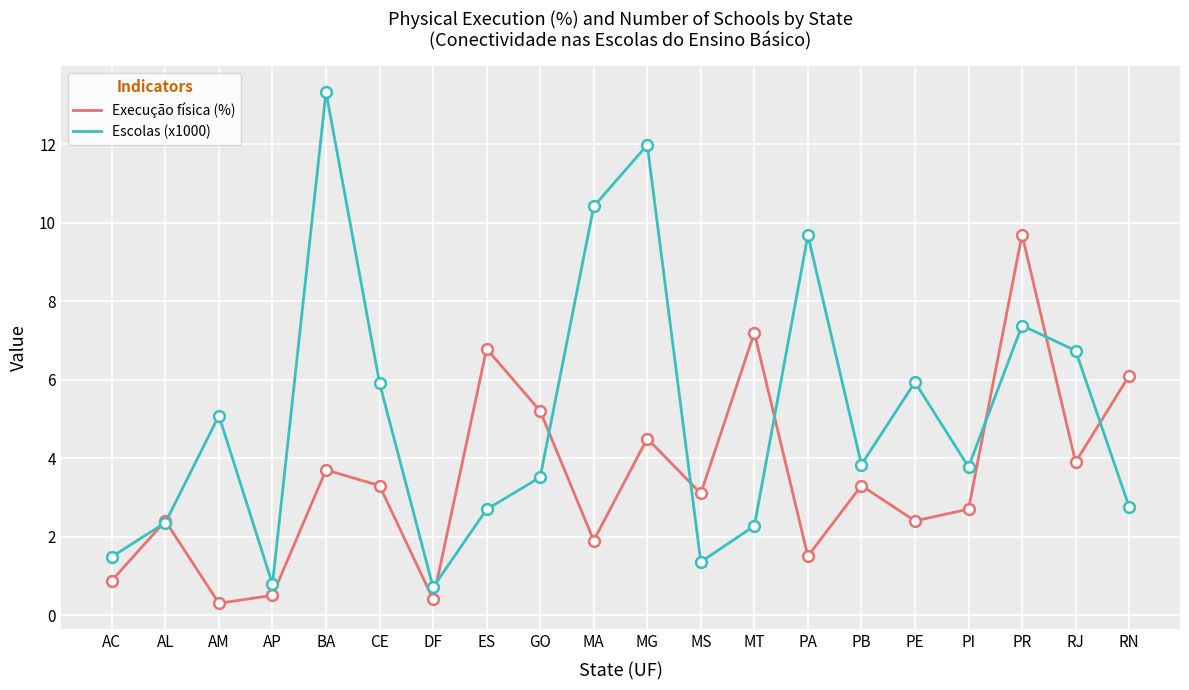

What are all the series names shown in the legend?

Execução física (%), Escolas (x1000)